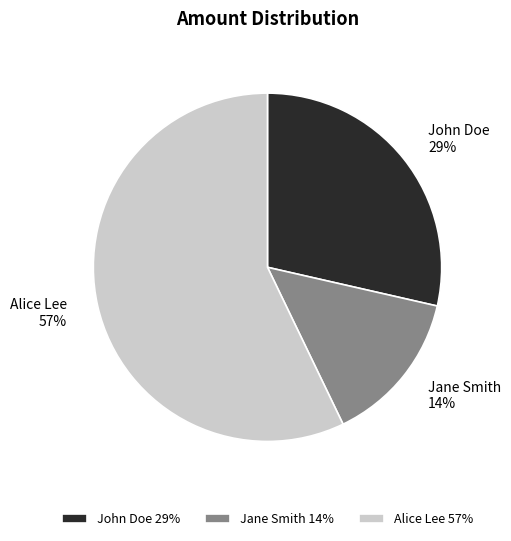

What is the majority slice?

Alice Lee